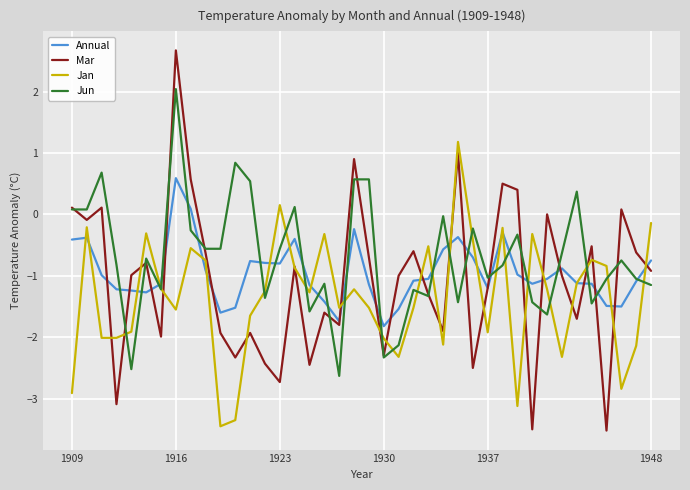

Rank the series by their average value, from highest to lowest.

Jun, Annual, Mar, Jan